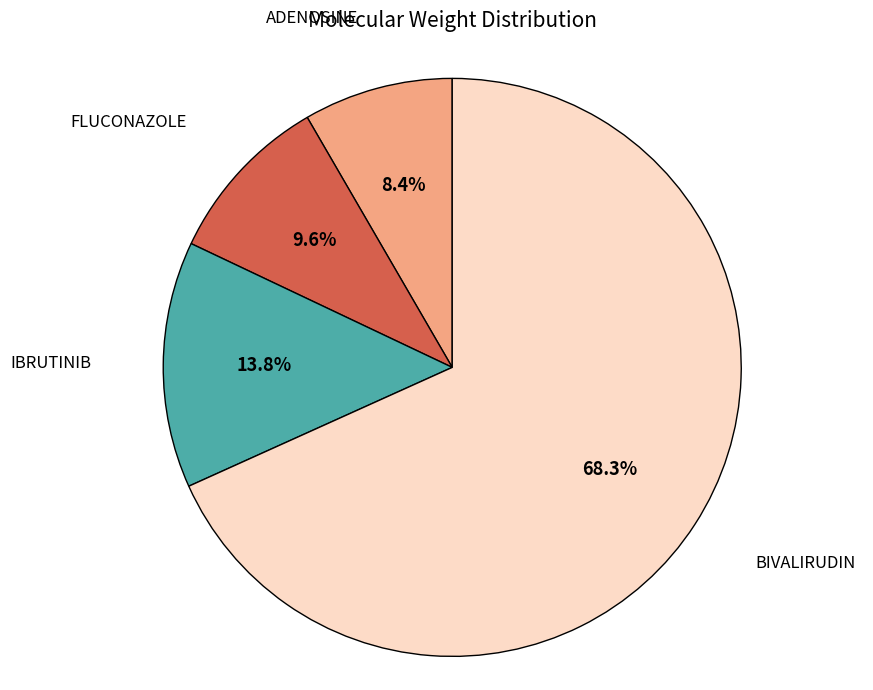

Is there a majority slice in this chart?

Yes